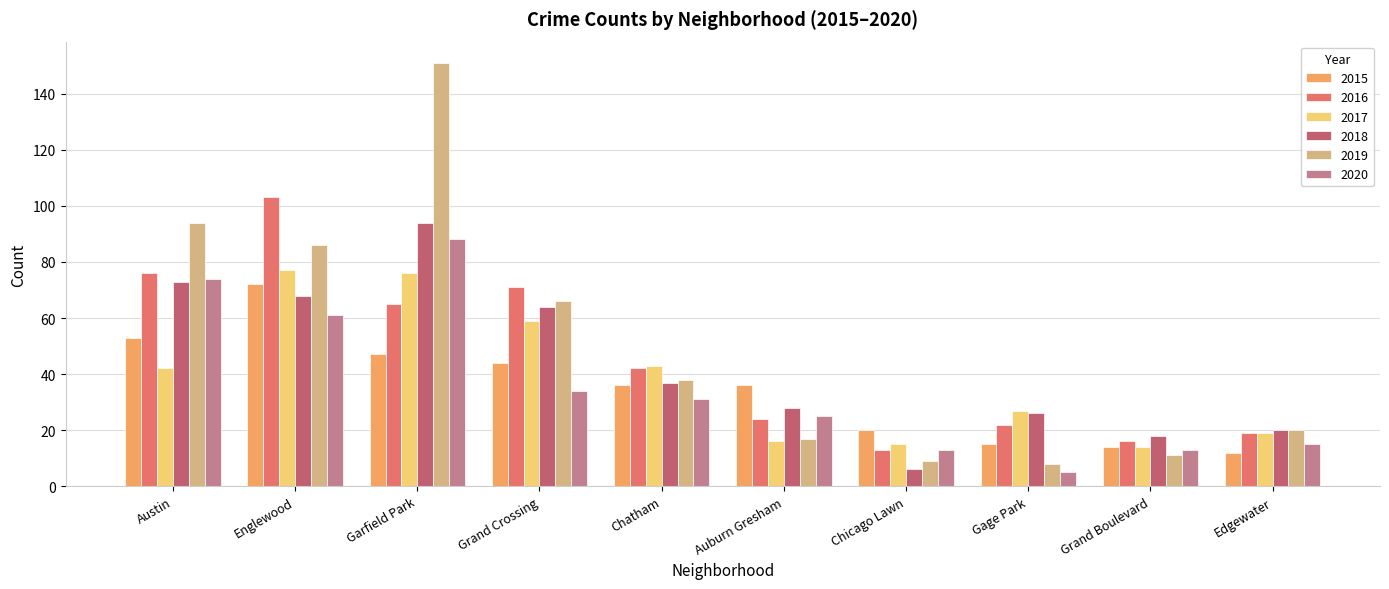

What is the label of the 3rd bar from the left?

Garfield Park